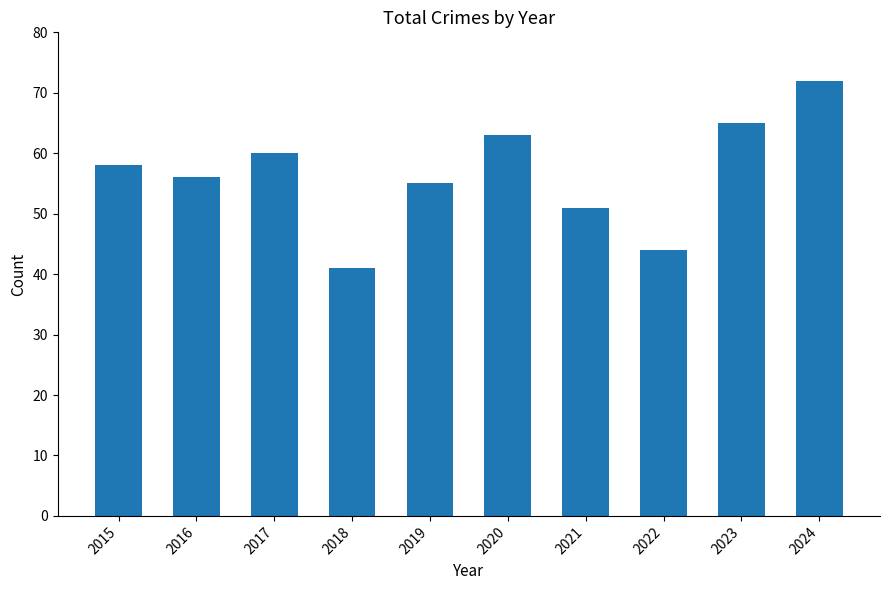

Is it true that the value at 2016 is 56?

True